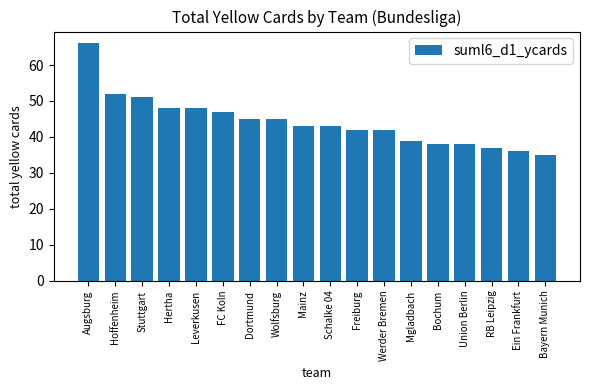

What is the value of the 11th bar from the left?

42